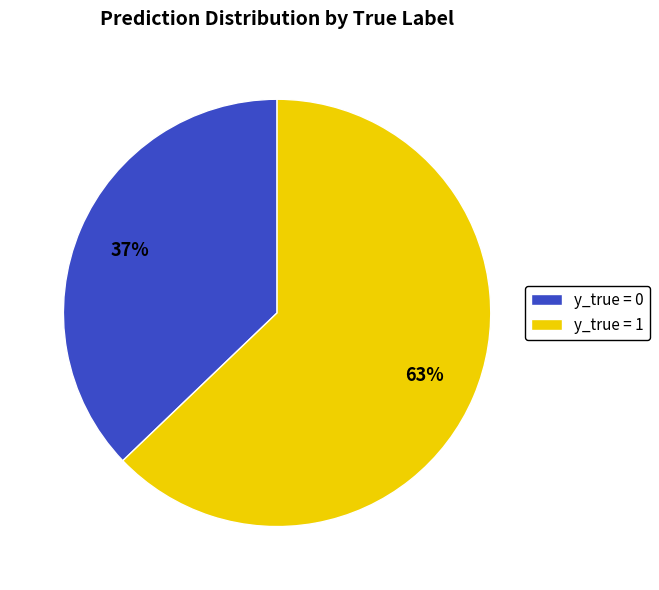

Count the number of slices in the pie.

2